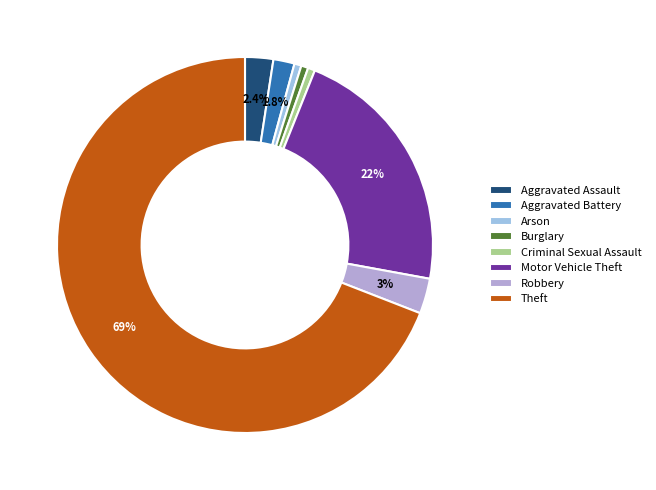

What percentage is NOT represented by Aggravated Assault?

97.6%